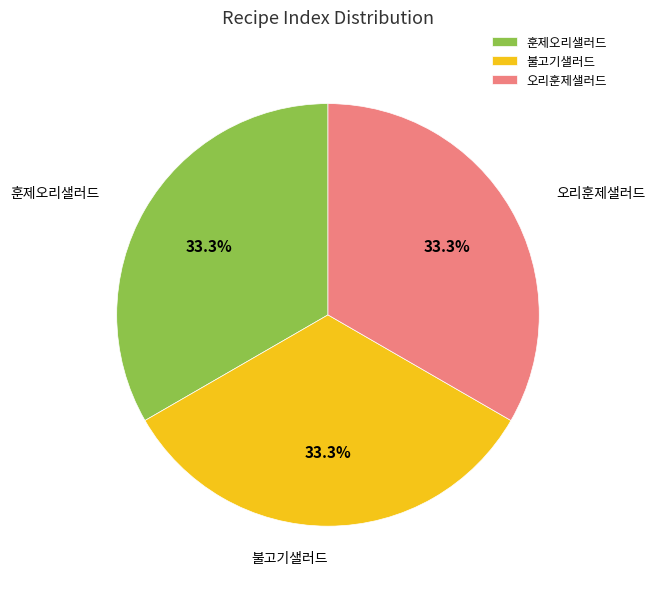

True or false: 불고기샐러드 accounts for 33% of the total.

True